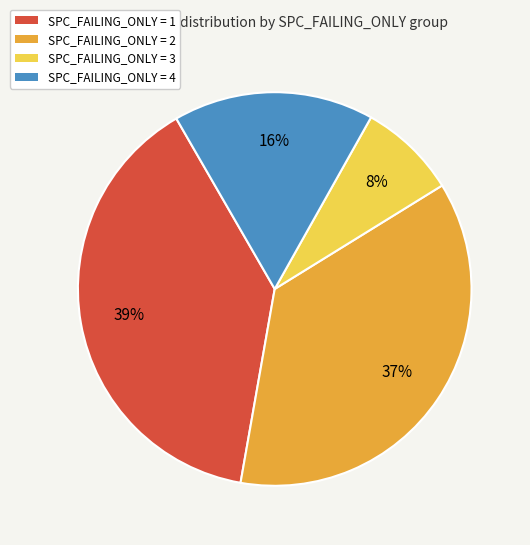

Which slice is the smallest?

SPC_FAILING_ONLY = 3